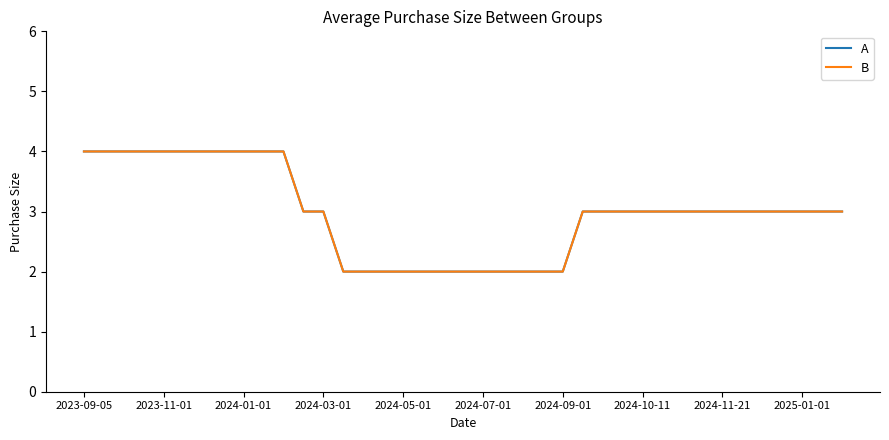

Does the chart have visible grid lines?

No